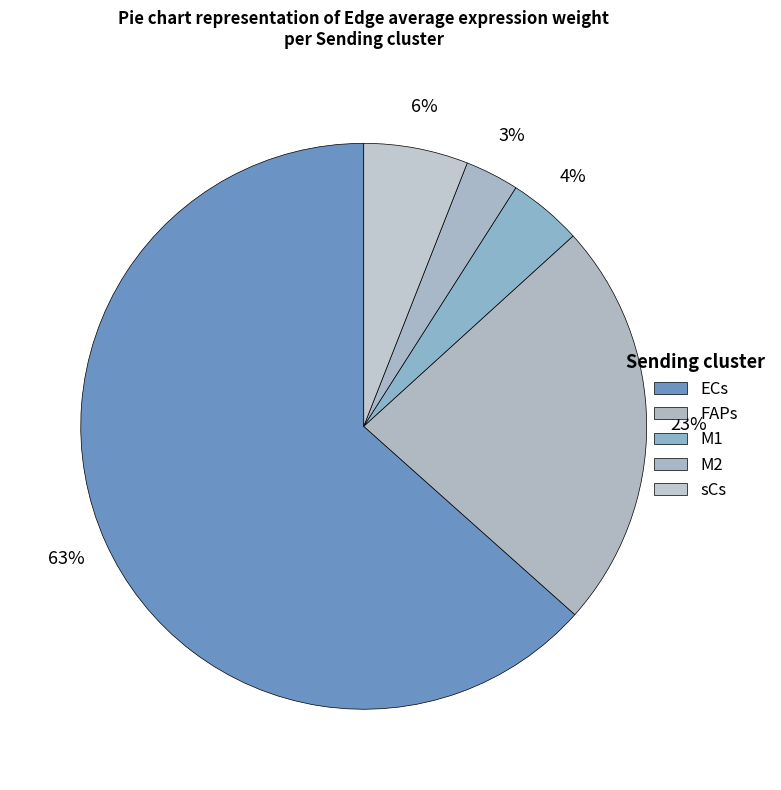

Which category has the biggest portion of the pie?

ECs